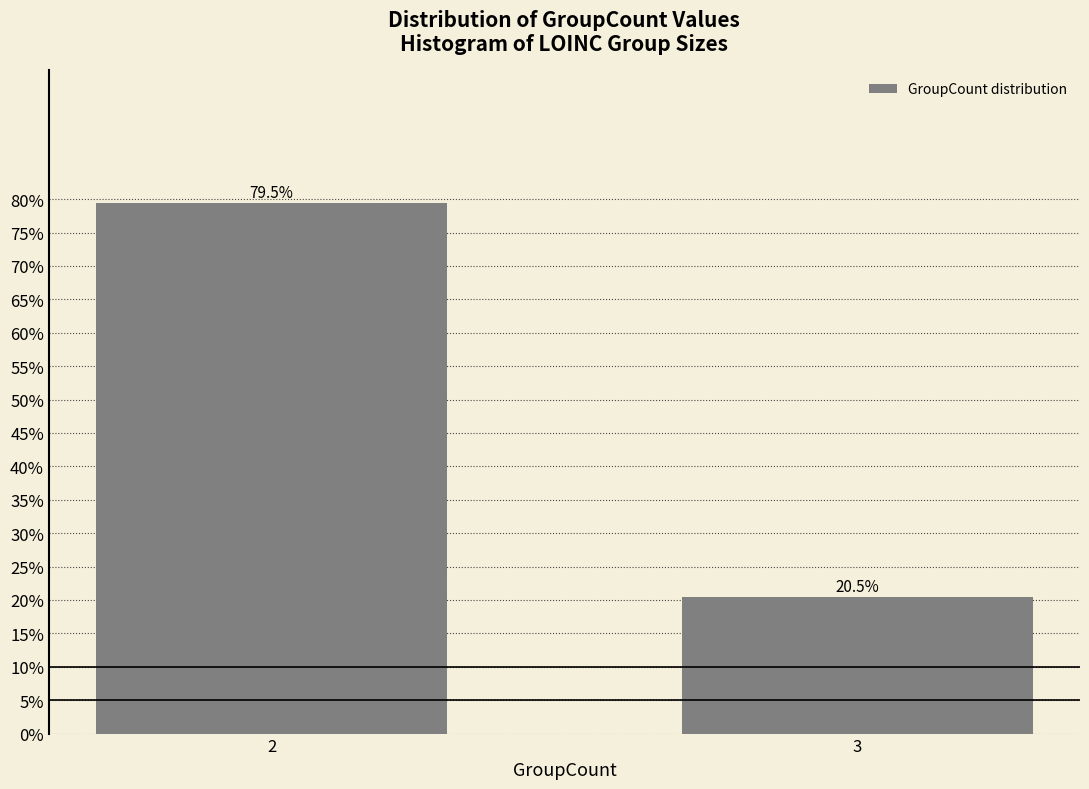

Reading left to right, extract all data points from this chart.

79.5	20.5